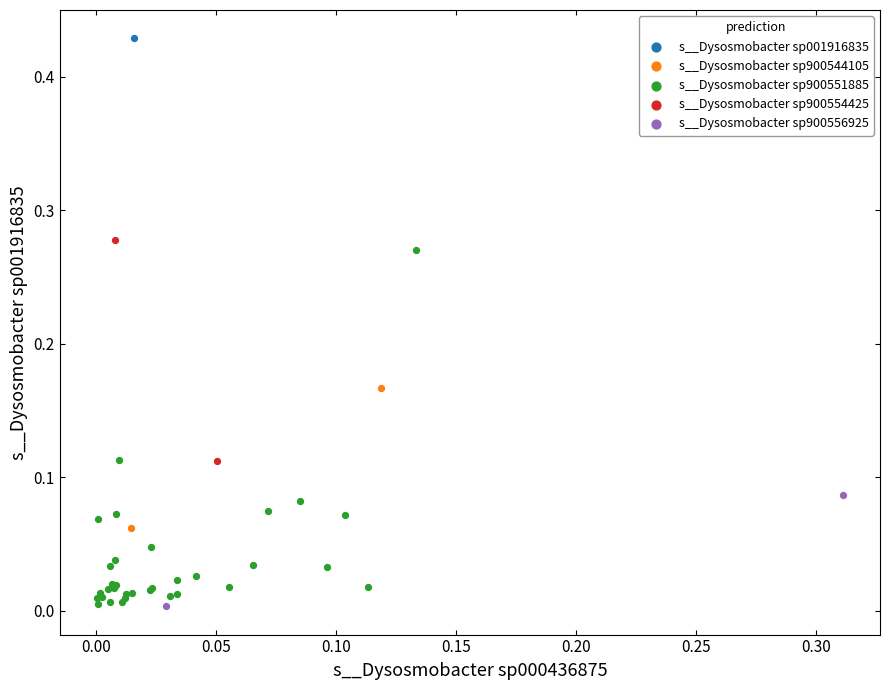

Which series contains the highest Y value?

s__Dysosmobacter sp001916835